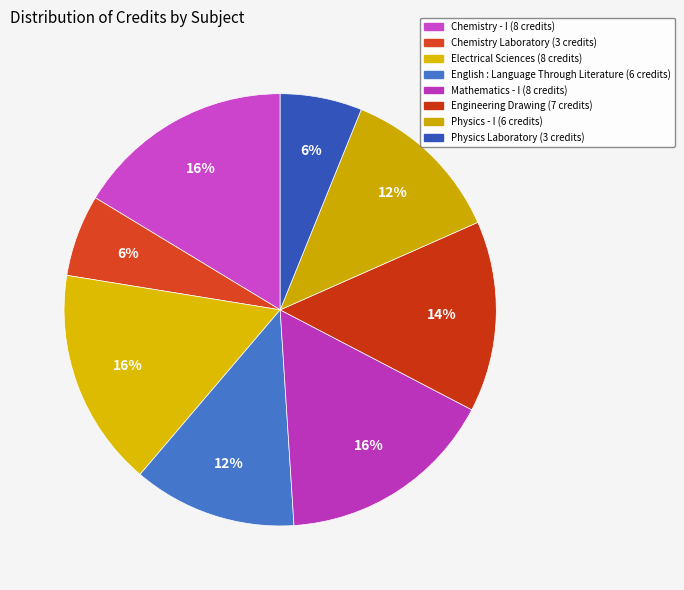

To the nearest percent, what portion does Physics Laboratory represent?

6%